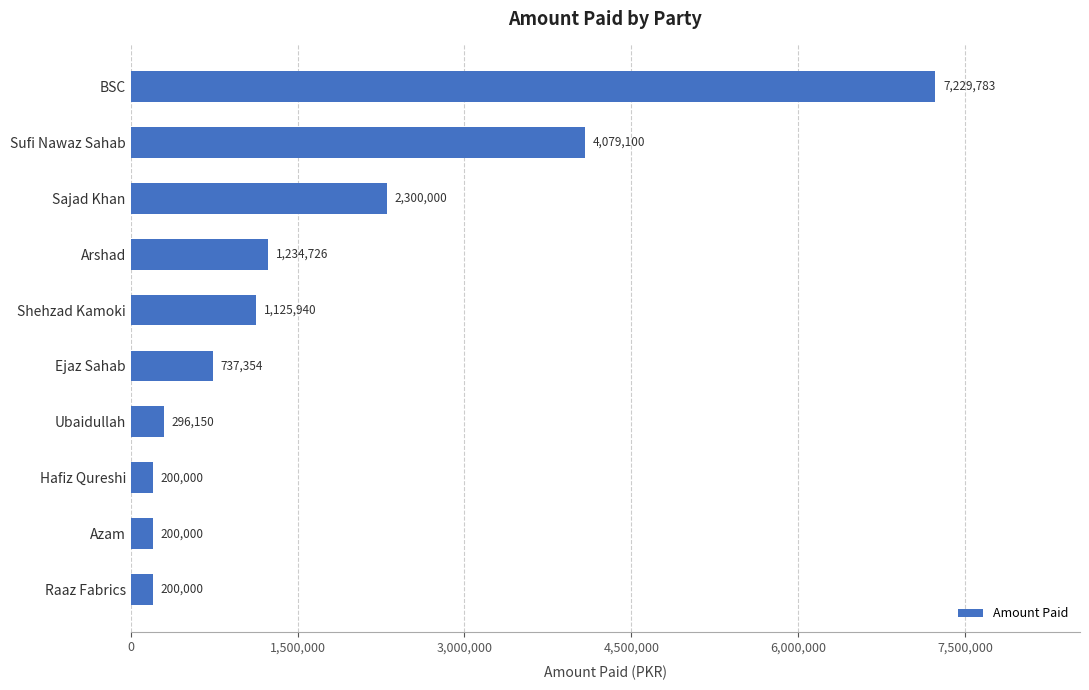

What is the smallest value displayed?

200000